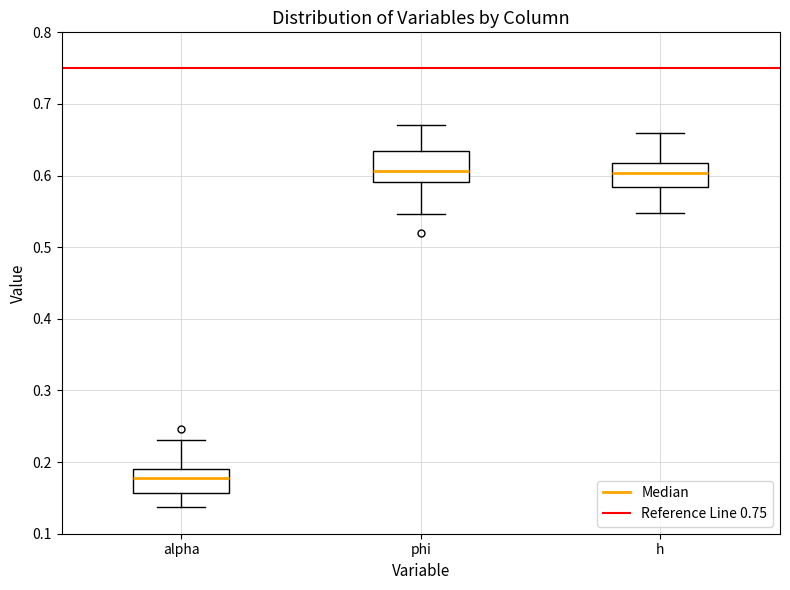

Where does the lower whisker of the box for phi end on the y-axis? The values are not printed on the chart, so give them approximately, as read against the axis.

0.55